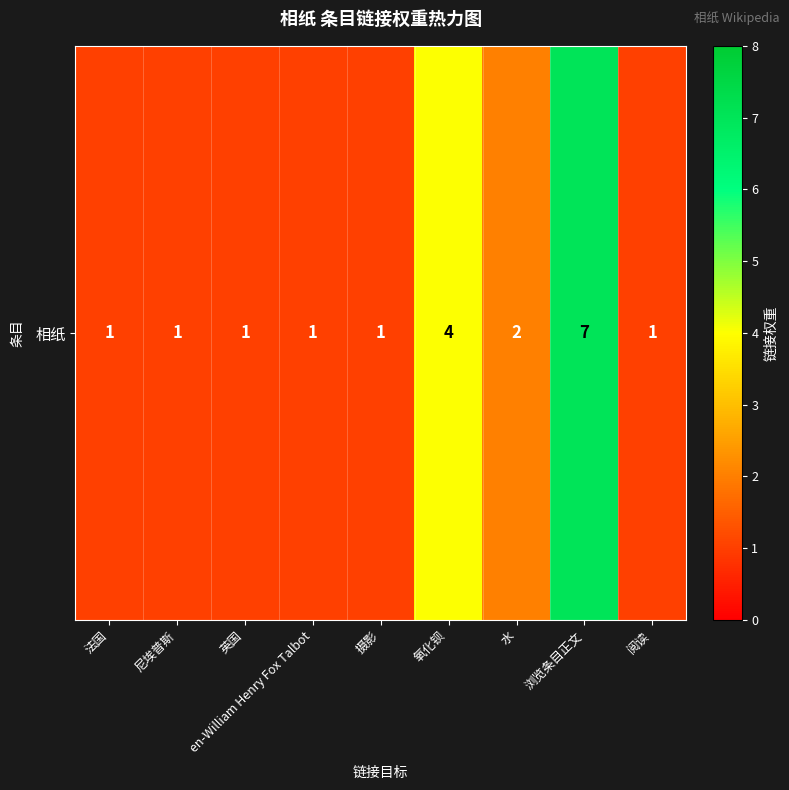

What is the approximate value at 水?

2